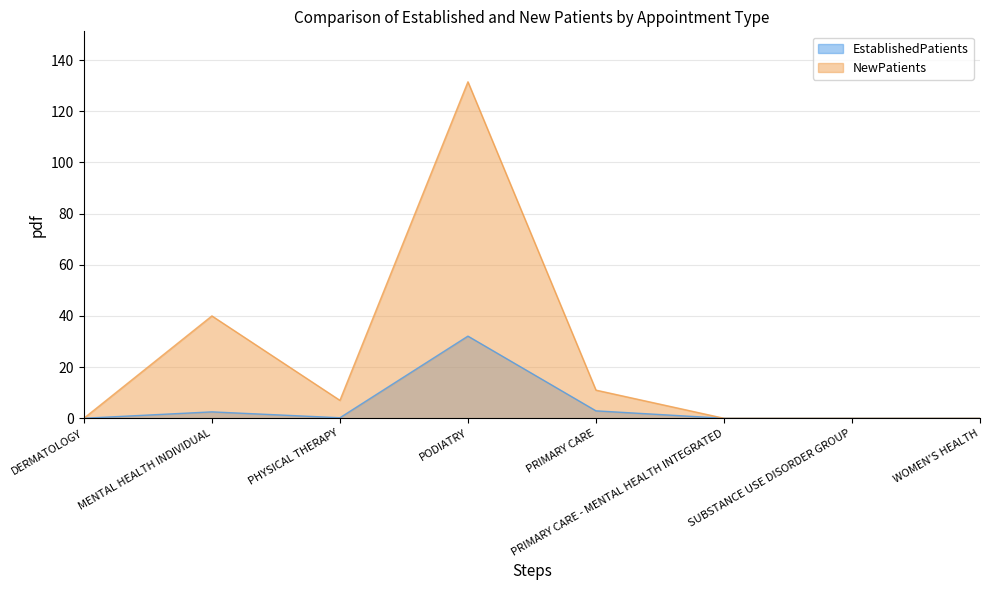

Which series changed the most between DERMATOLOGY and WOMEN'S HEALTH?

EstablishedPatients